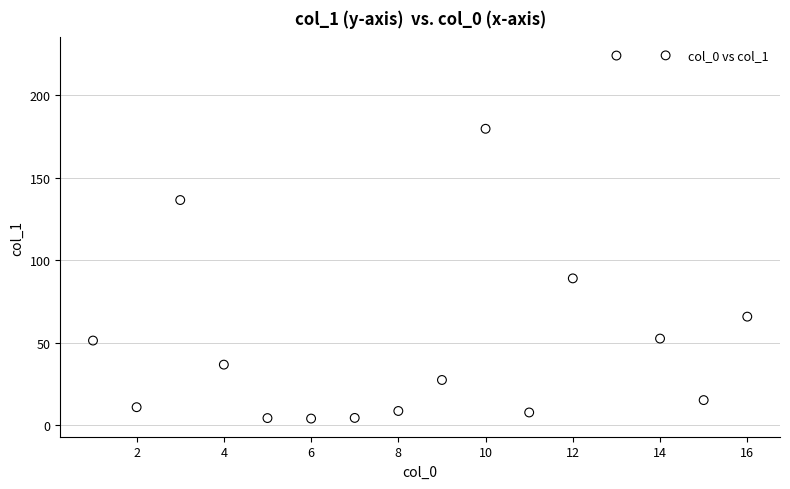

What is the range of X values (max minus min)?

15.0